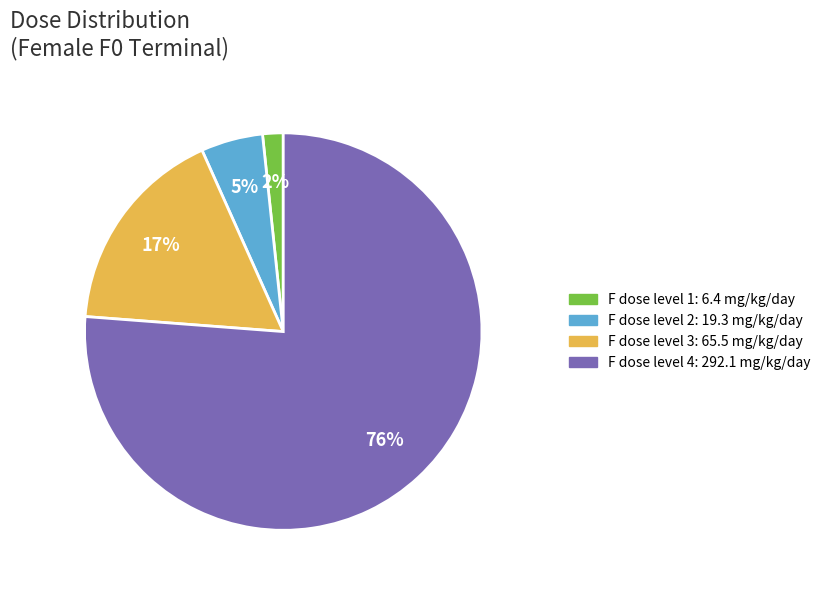

Does any single category account for the majority?

Yes